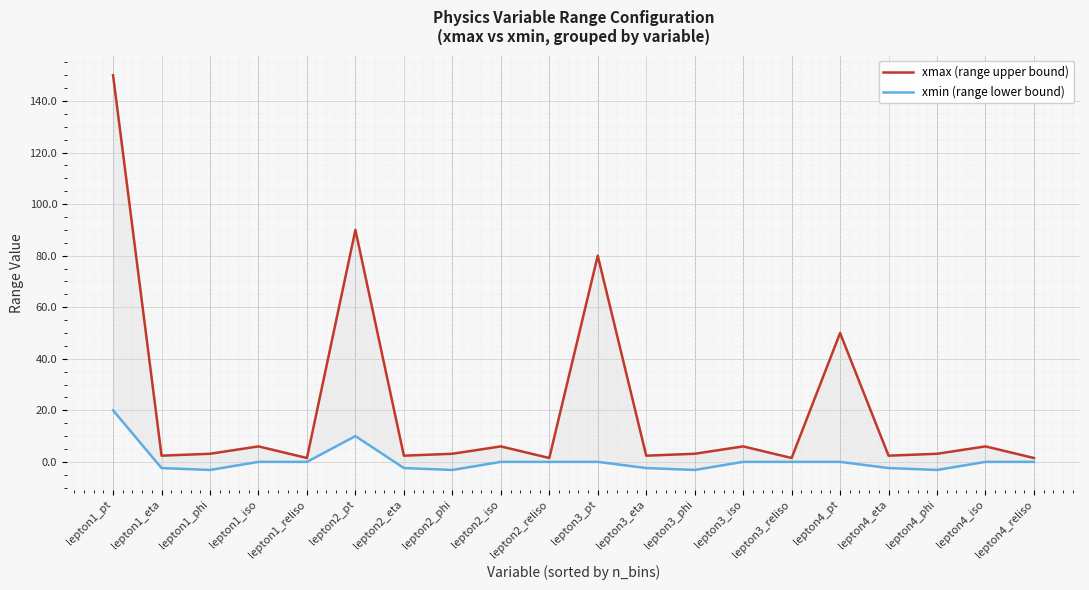

Which category has the lowest value across all series?

lepton1_phi